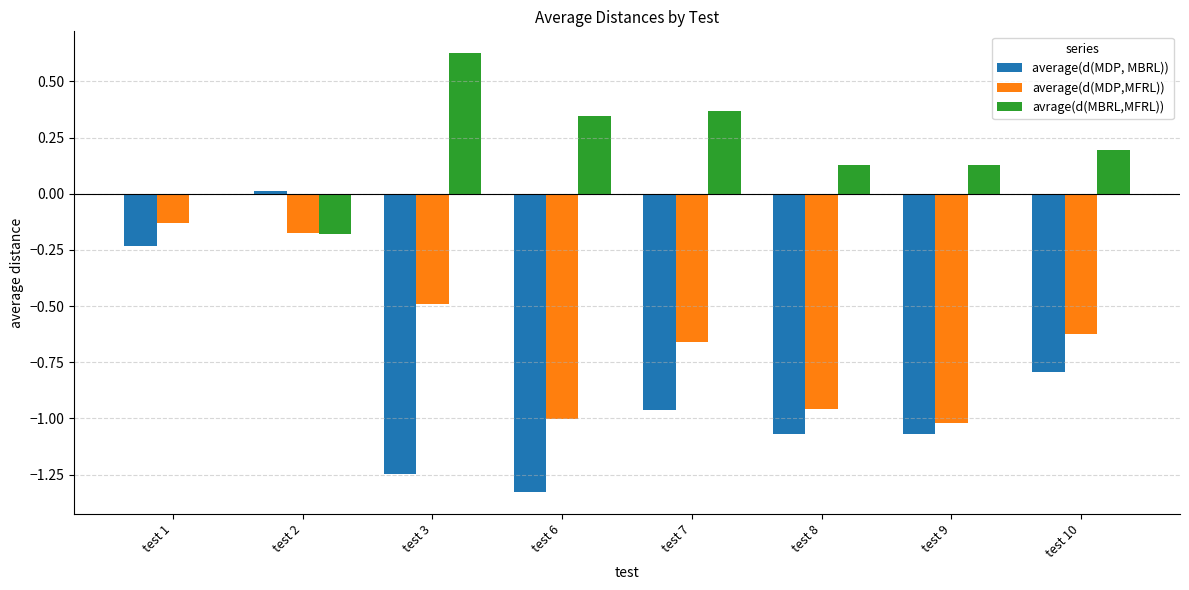

True or false: avrage(d(MBRL,MFRL)) has a value of -0.2 at test 2.

True